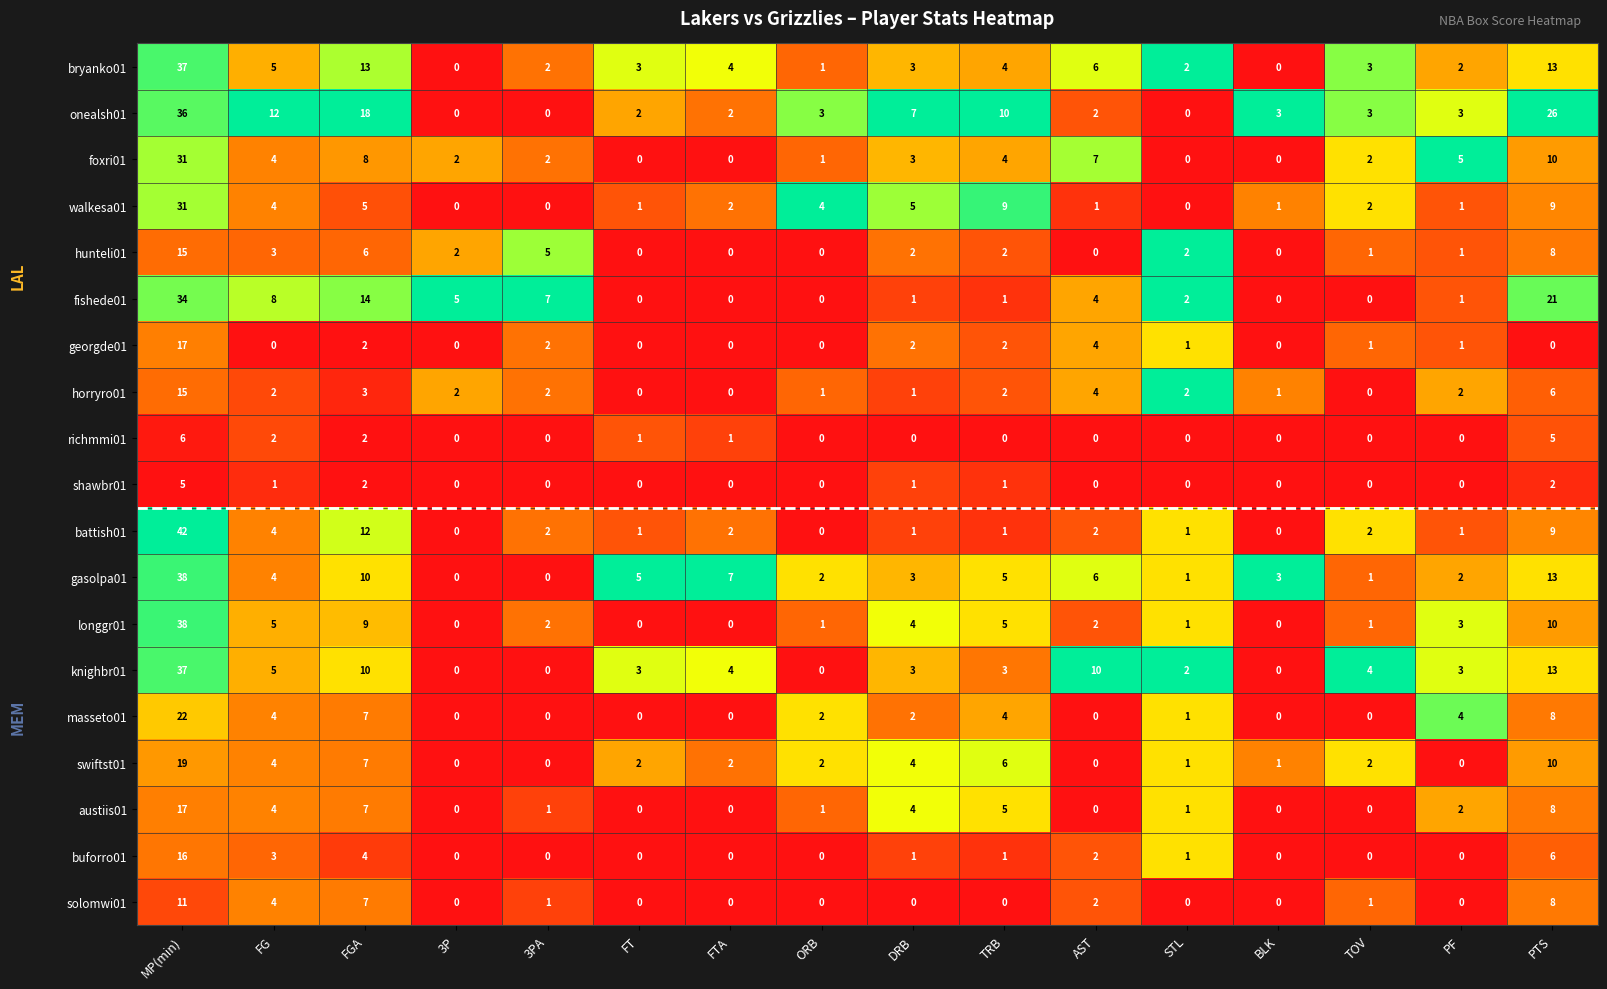

At which label is horryro01 closest to 7?

PTS